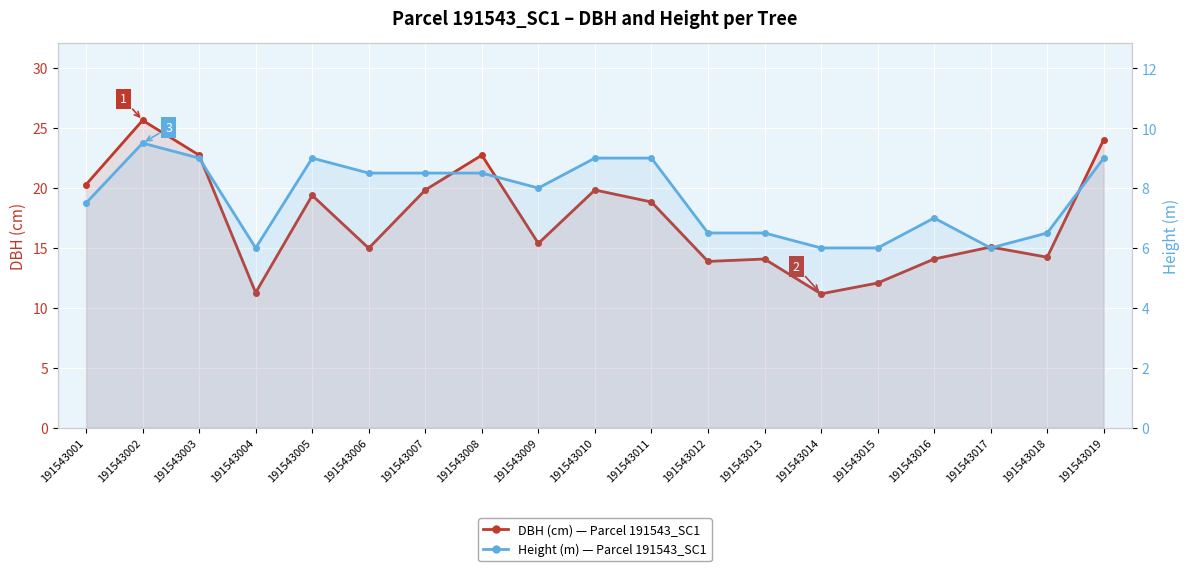

What are all the series names shown in the legend?

DBH (cm), Height (m)